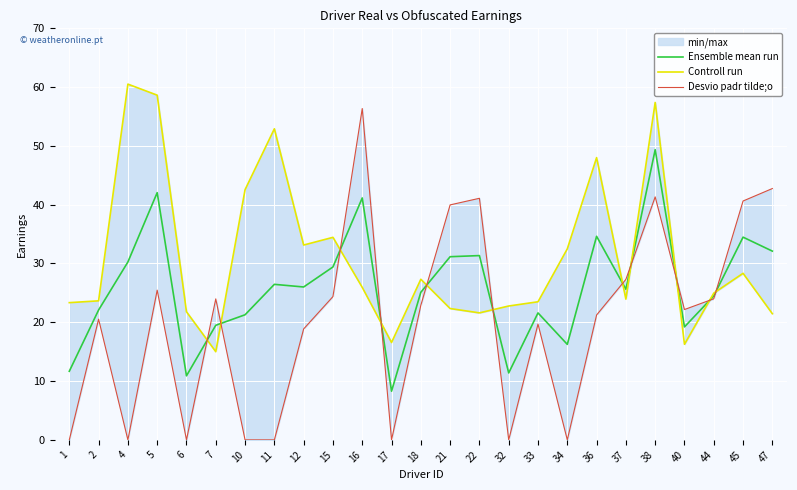

What is the sum of the Desvio padr tilde;o values at 22 and 10?

41.1